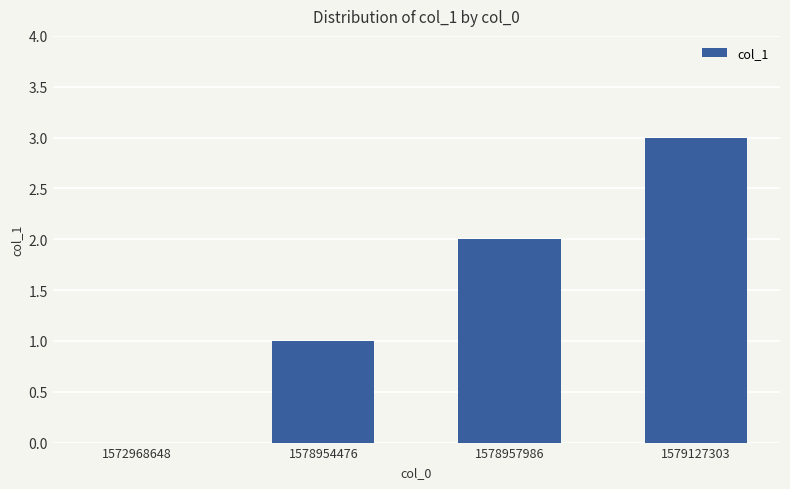

What is the change in value from 1578957986 to 1579127303?

+1